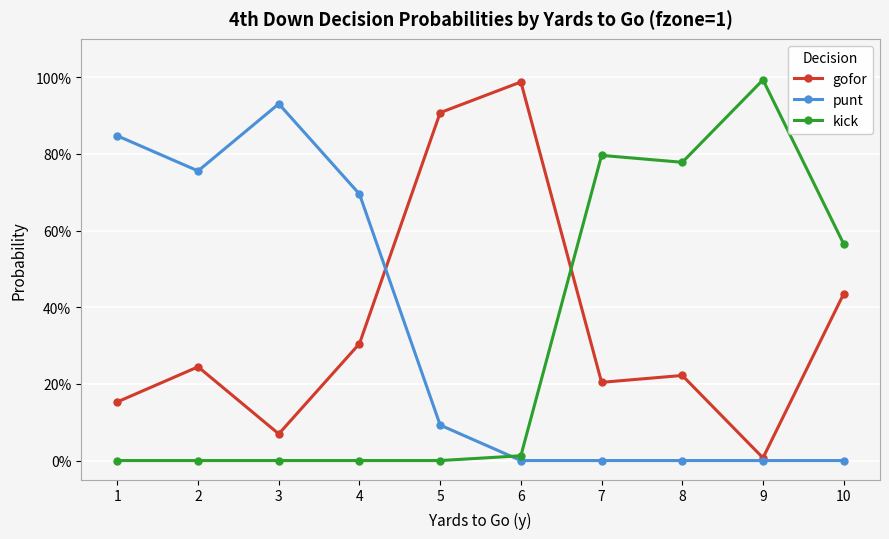

Rank the categories by kick value from lowest to highest.

1, 2, 3, 4, 5, 6, 10, 8, 7, 9